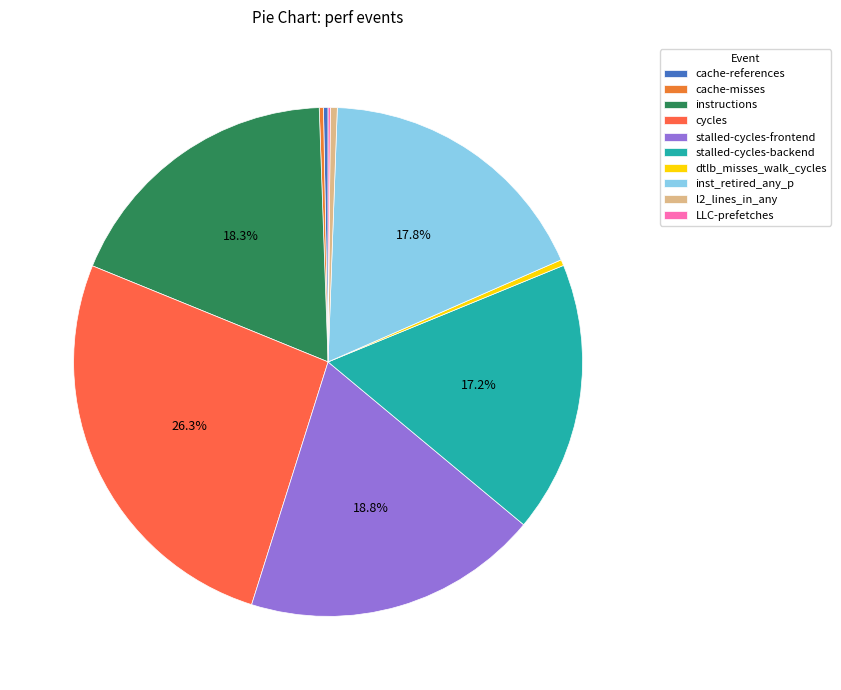

Combined, do cache-misses and cache-references account for over 50%?

No